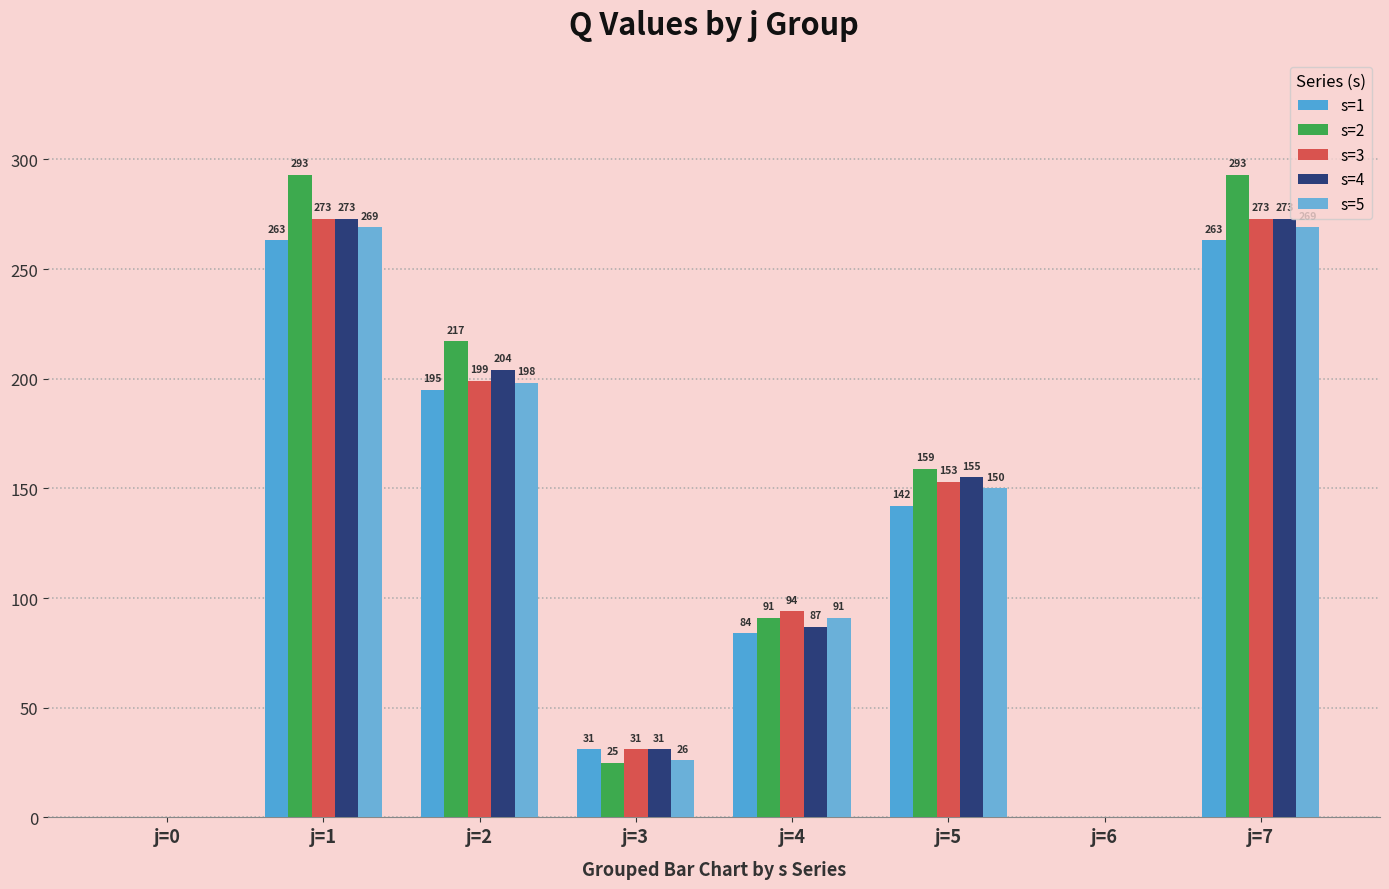

Between j=2 and j=4, which series saw the biggest shift?

s=2